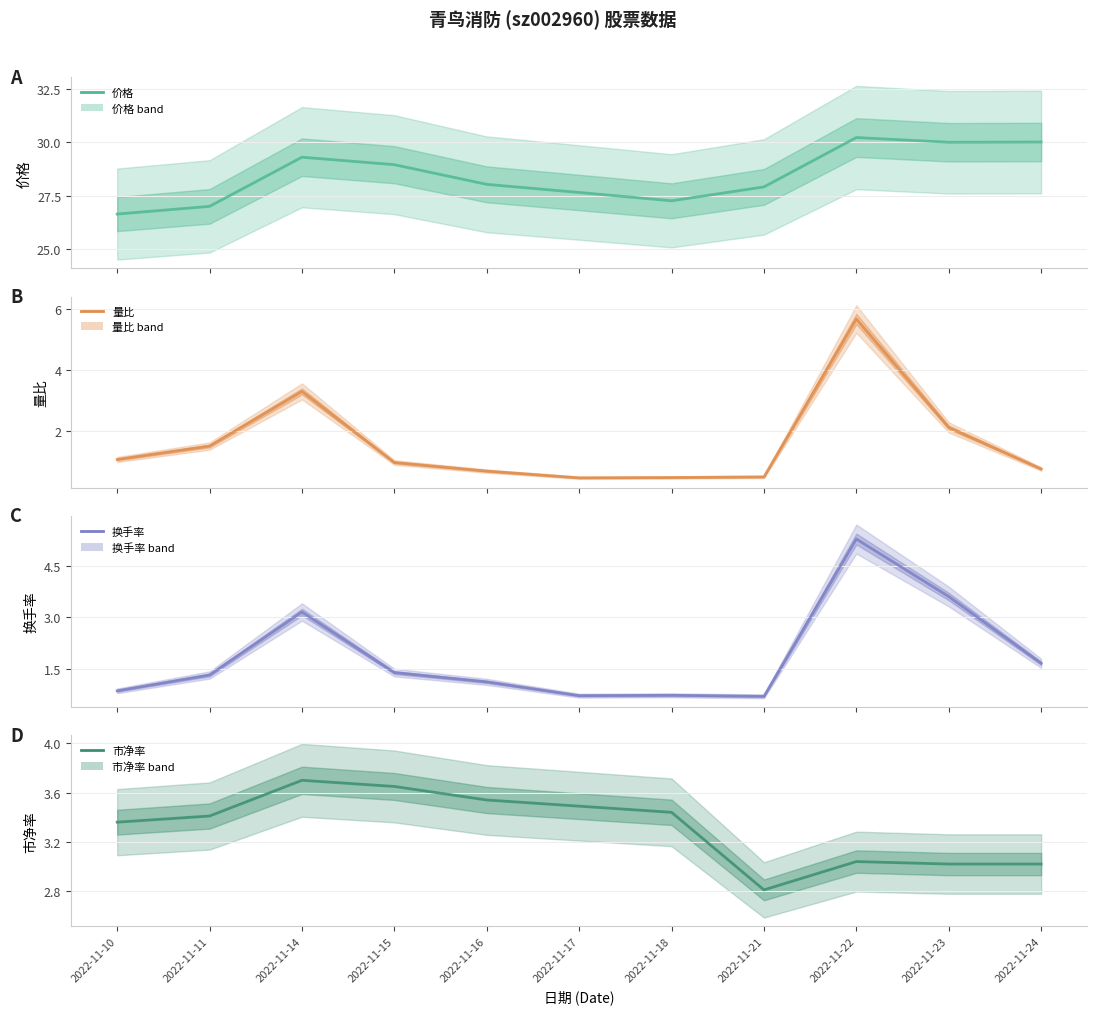

Reading left to right, transcribe all the data shown in this chart.

价格: 26.6	27.0	29.3	28.9	28.0	27.6	27.3	27.9	30.2	30.0	30.0
量比: 1.1	1.5	3.3	1.0	0.7	0.5	0.5	0.5	5.7	2.1	0.8
换手率: 0.9	1.3	3.1	1.4	1.1	0.7	0.7	0.7	5.3	3.6	1.7
市净率: 3.4	3.4	3.7	3.6	3.5	3.5	3.4	2.8	3.0	3.0	3.0